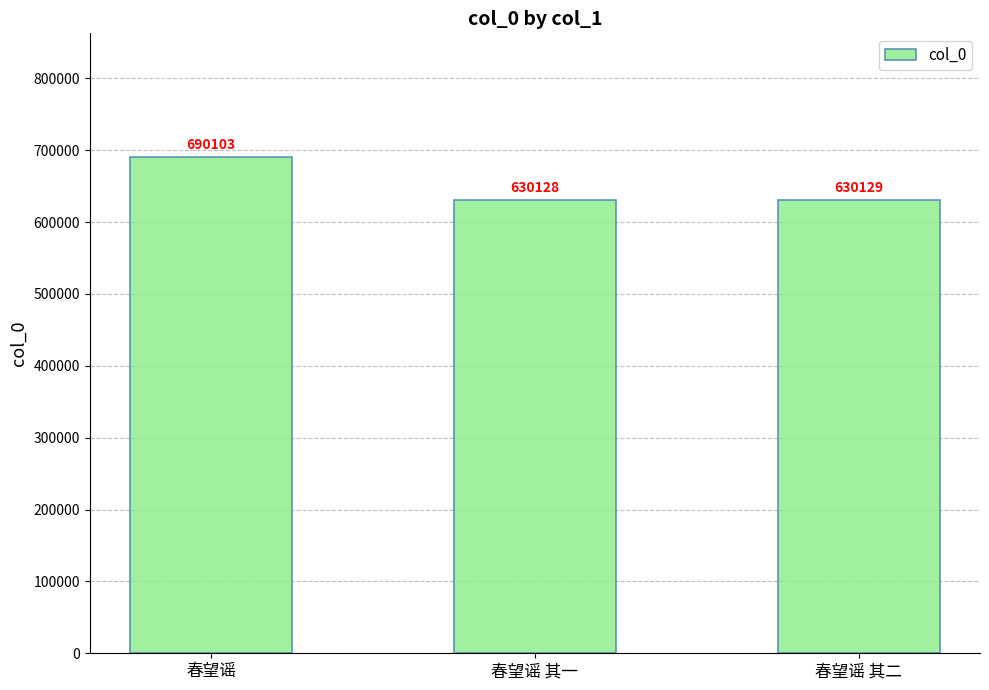

Rank the categories by value from highest to lowest.

春望谣, 春望谣 其二, 春望谣 其一